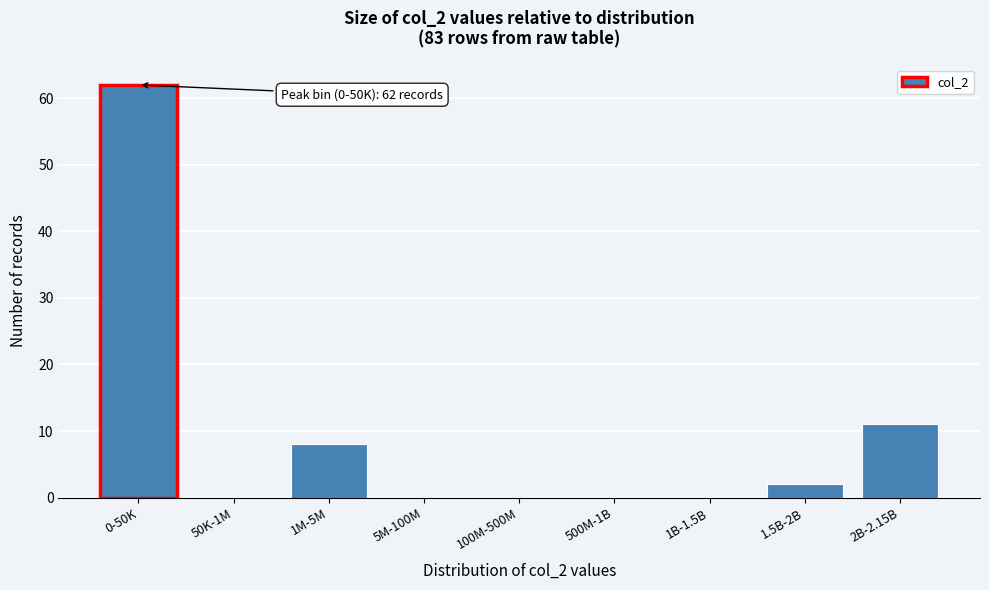

Reading right to left, transcribe all the data shown in this chart.

2B-2.15B=11	1.5B-2B=2	1B-1.5B=0	500M-1B=0	100M-500M=0	5M-100M=0	1M-5M=8	50K-1M=0	0-50K=62